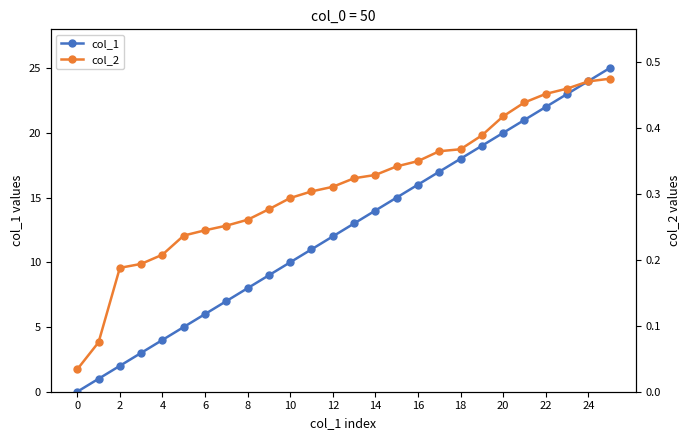

True or false: col_2 has more than 0 interior local peaks.

False